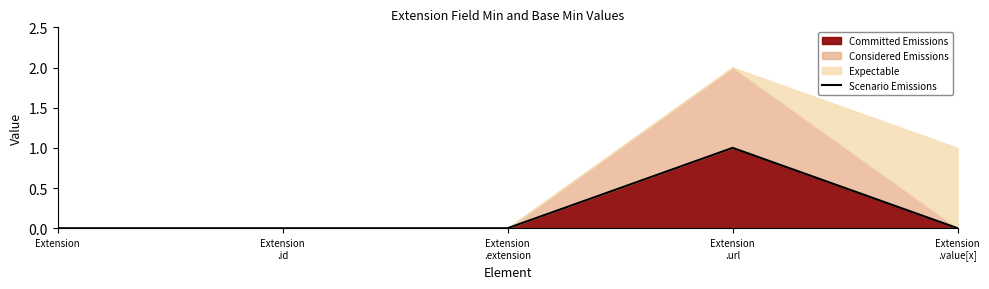

At which category does the data reach its first local peak?

Extension
.url